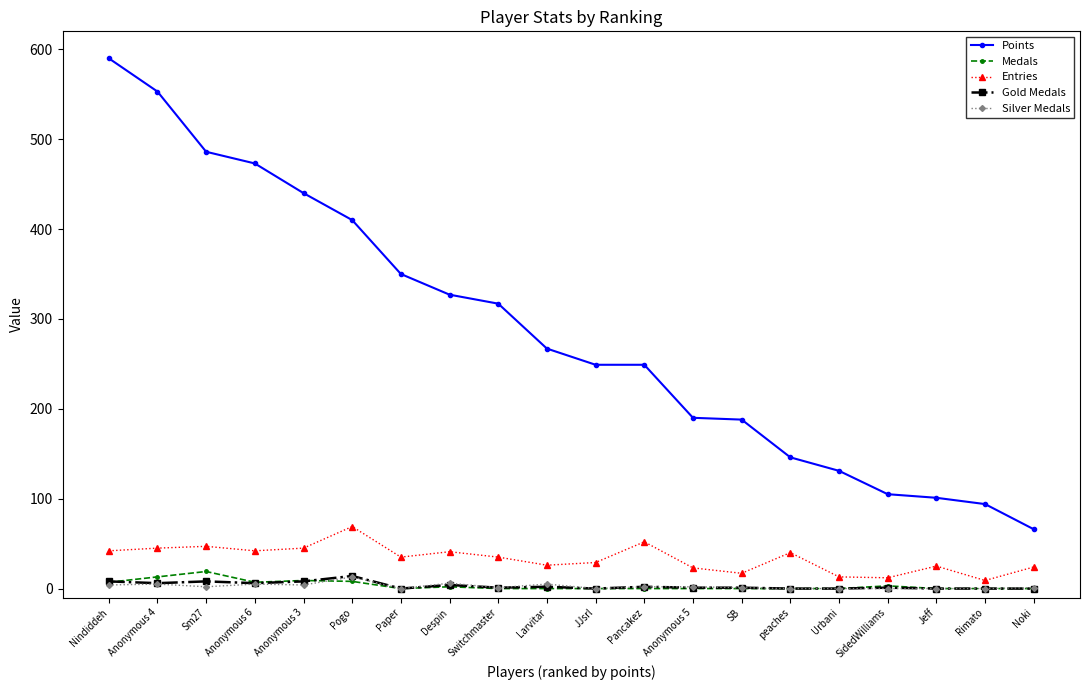

What is the label of the 2nd point from the left?

Anonymous 4